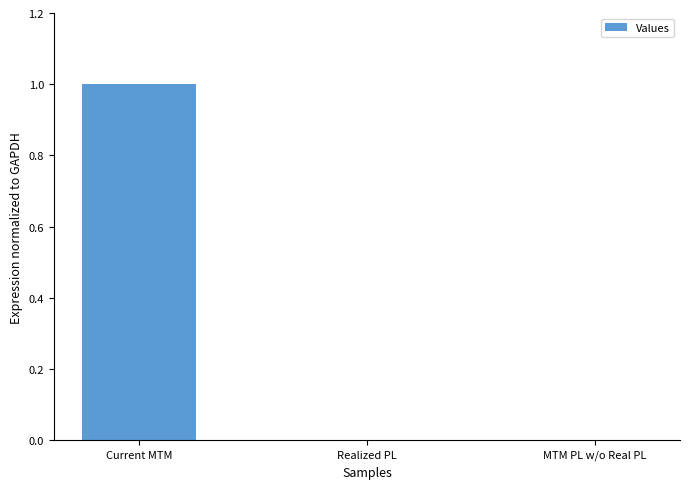

The value at Current MTM is 0. True or false?

False